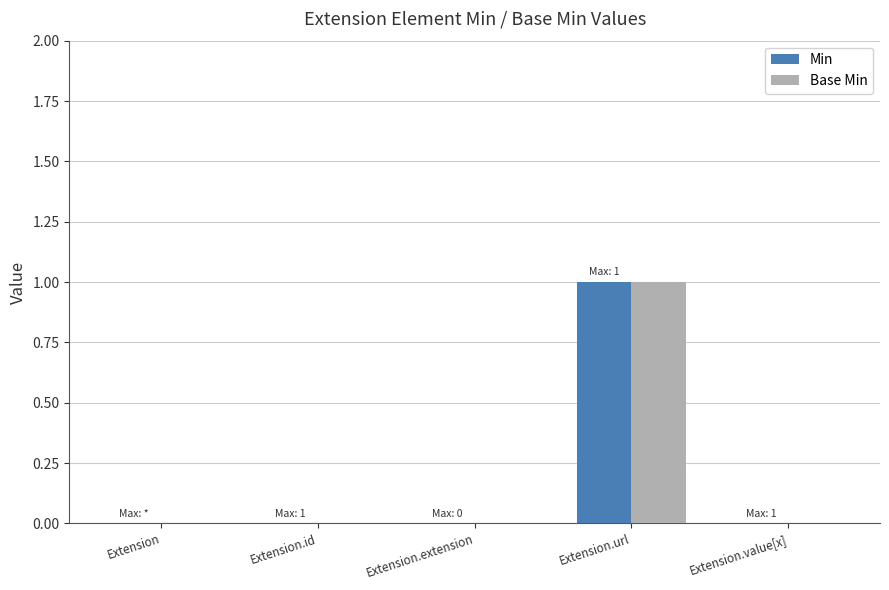

Is the value of Min at Extension.value[x] greater than the value of Base Min at Extension.url?

No